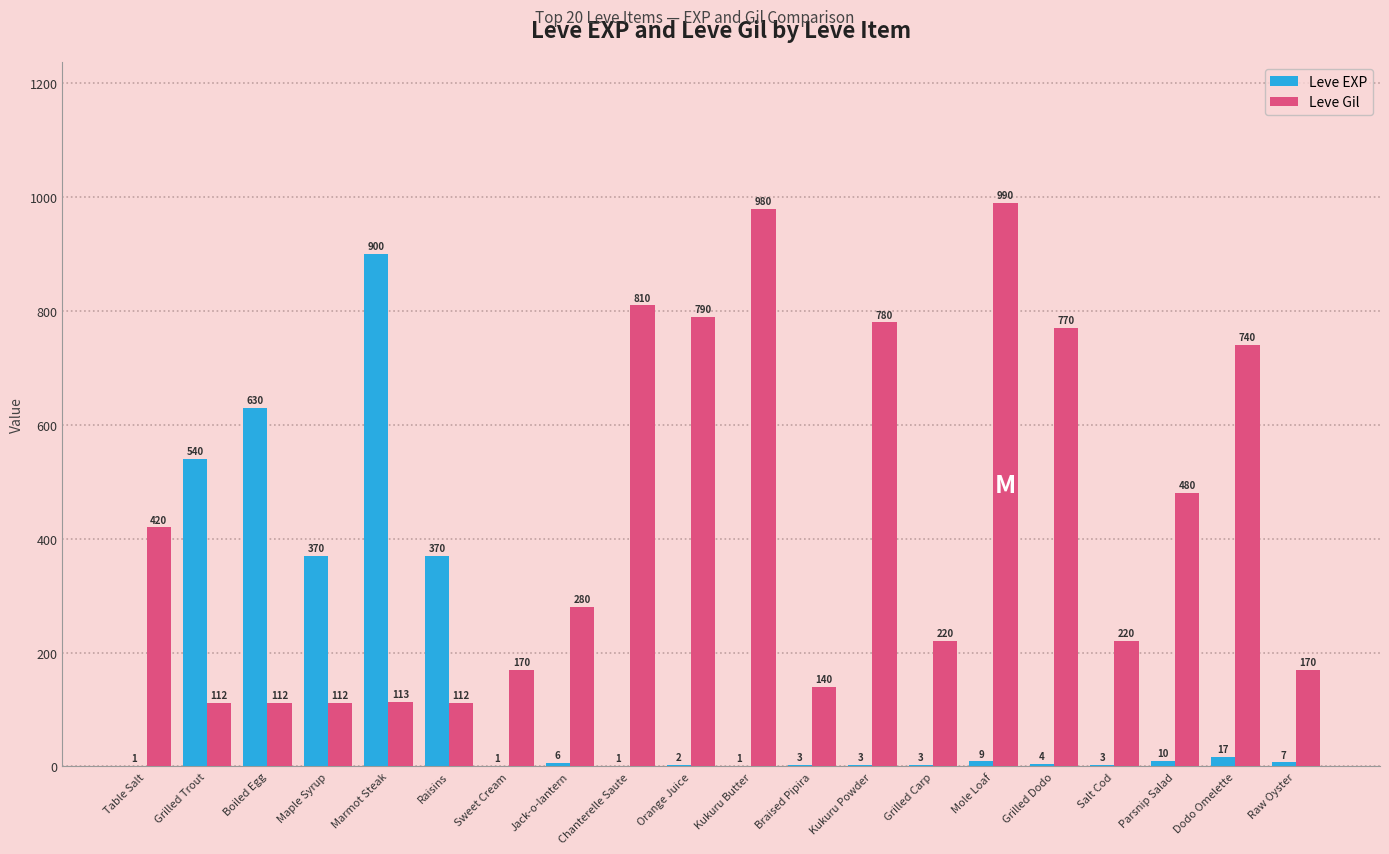

Which series has the largest total across all categories?

Leve Gil